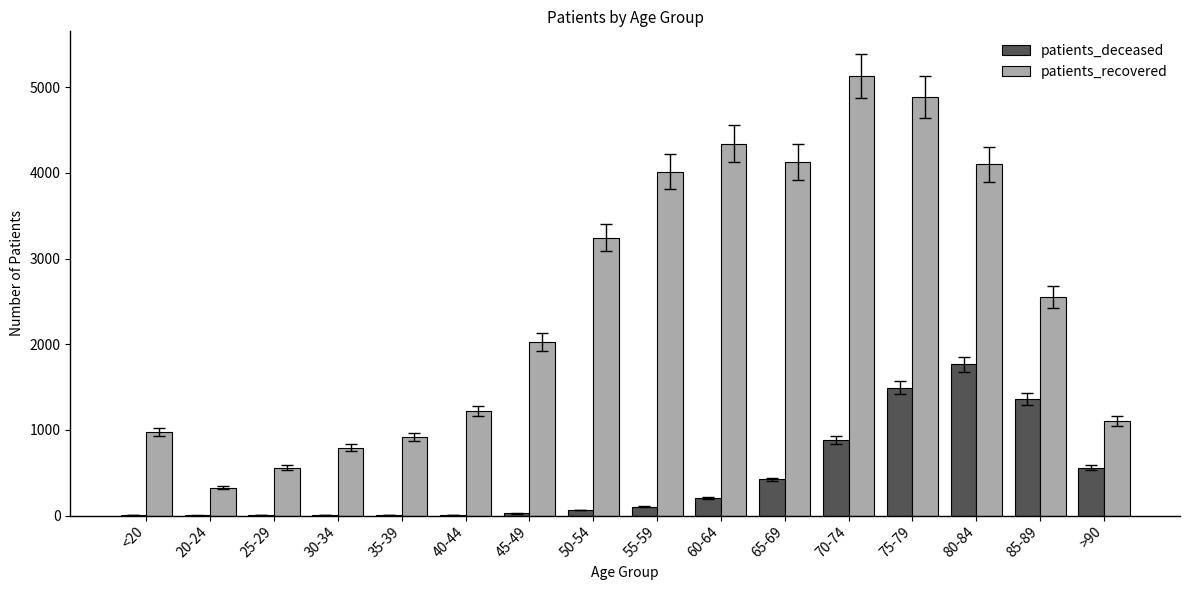

The patients_recovered series shows 2556 at 85-89. True or false?

True